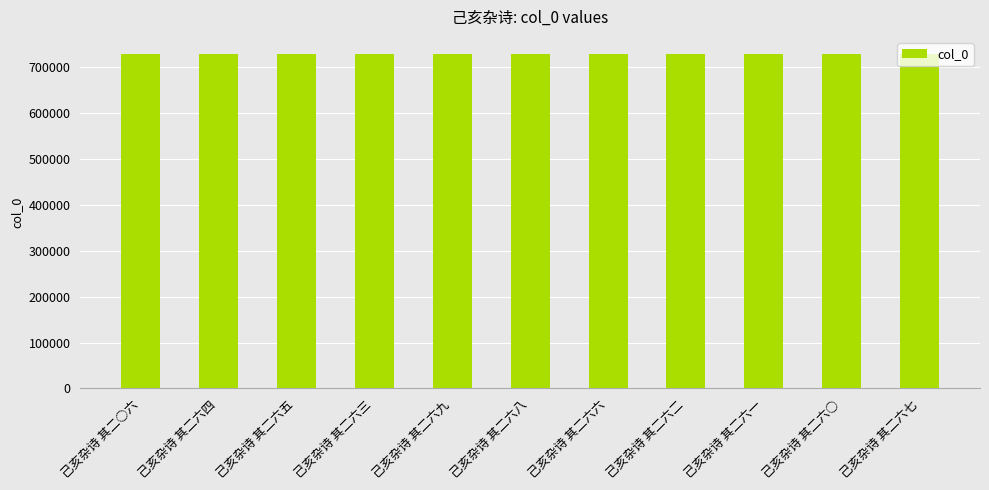

What is the sum of all values?

8023847